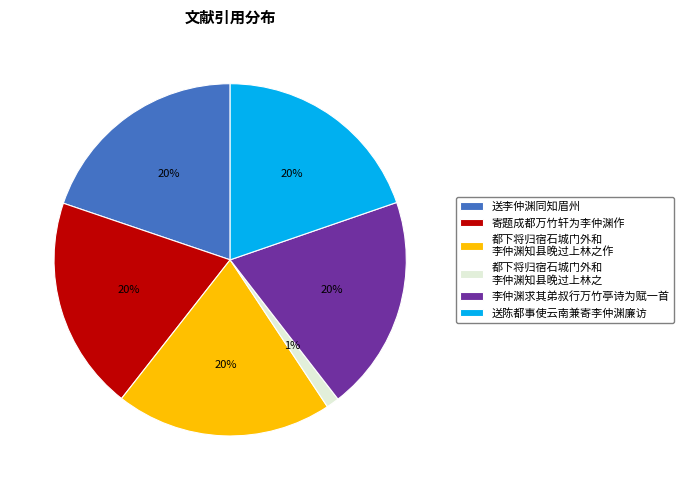

To the nearest percent, what is the difference between the largest and smallest slice percentages?

19%